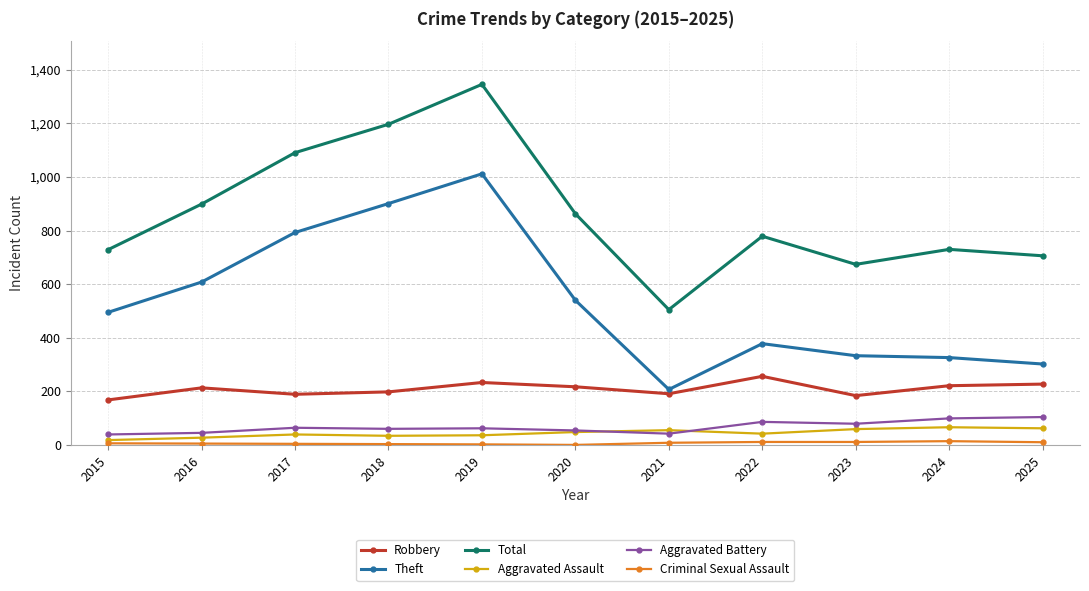

What is the difference between the maximum and second lowest values in the Aggravated Assault series?

39